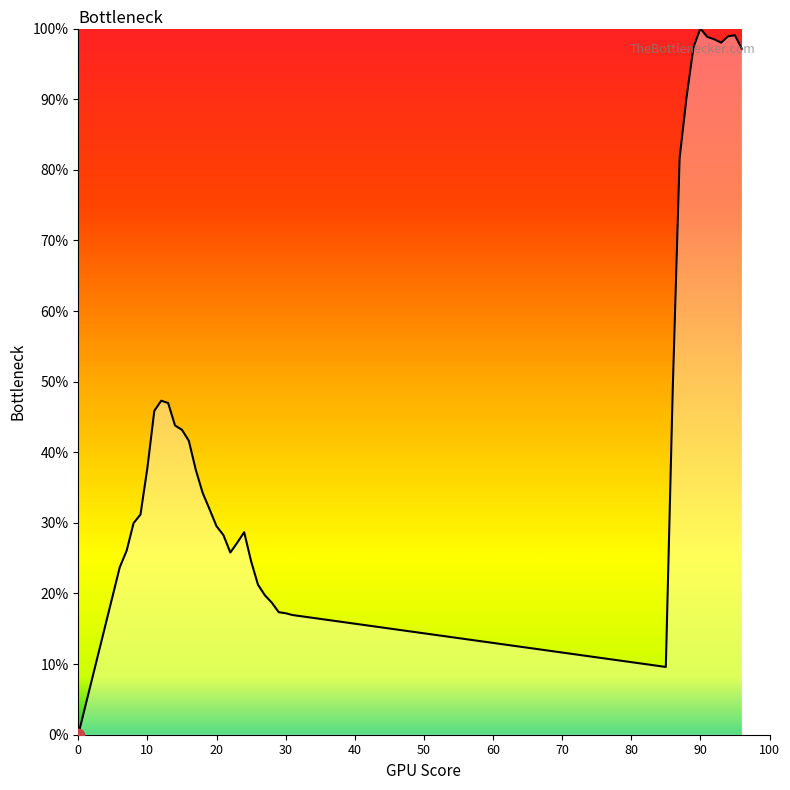

What is the greatest value displayed?

100.0